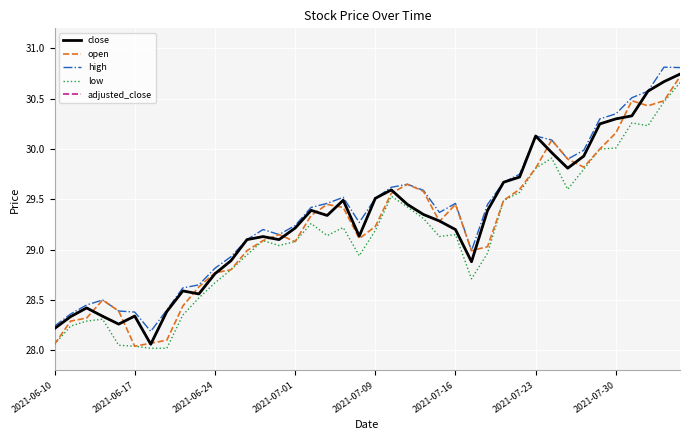

Does the chart display data point markers on the line(s)?

No